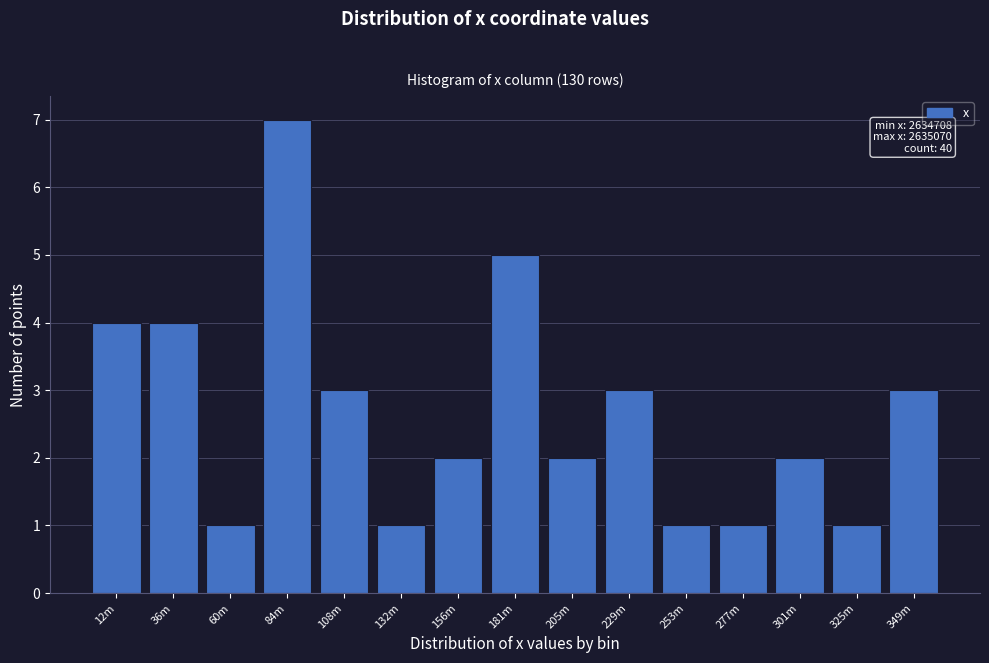

Reading left to right, transcribe all the data shown in this chart.

4	4	1	7	3	1	2	5	2	3	1	1	2	1	3